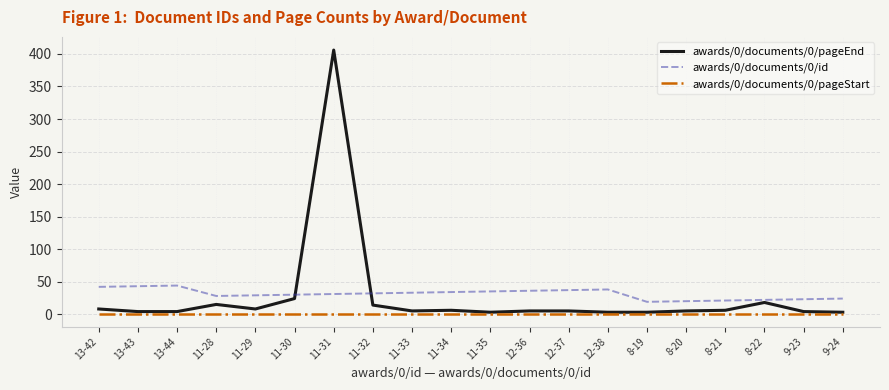

Which series has the largest range (max minus min)?

awards/0/documents/0/pageEnd